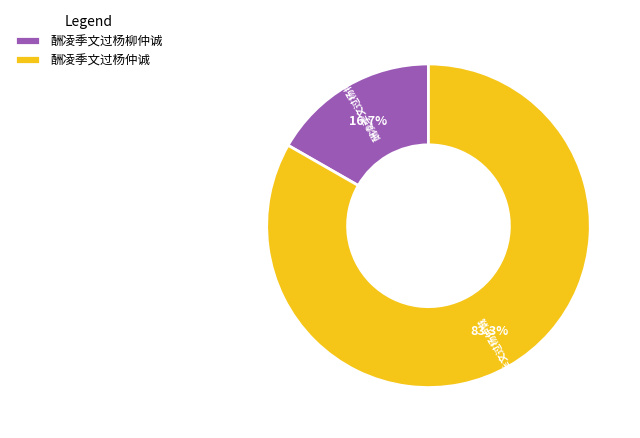

What percentage do 酬凌季文过杨仲诚 and 酬凌季文过杨柳仲诚 together represent?

100.0%